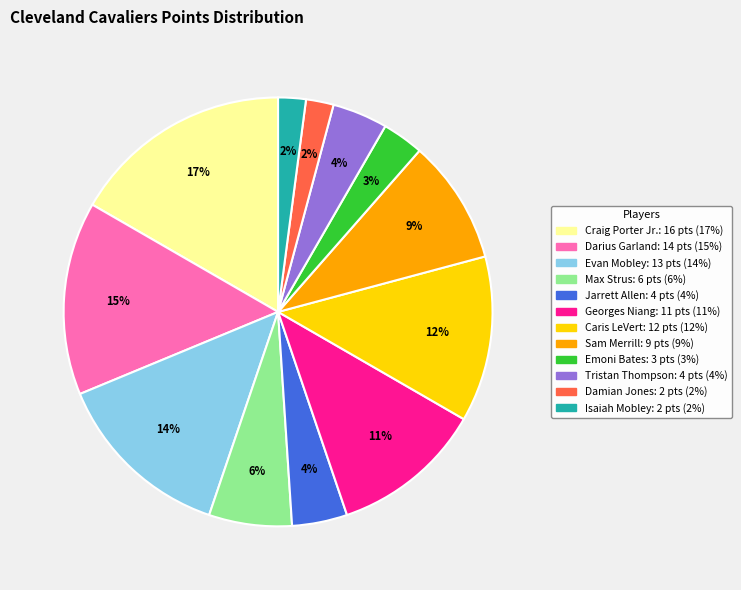

To the nearest percent, what is the average slice percentage?

8%